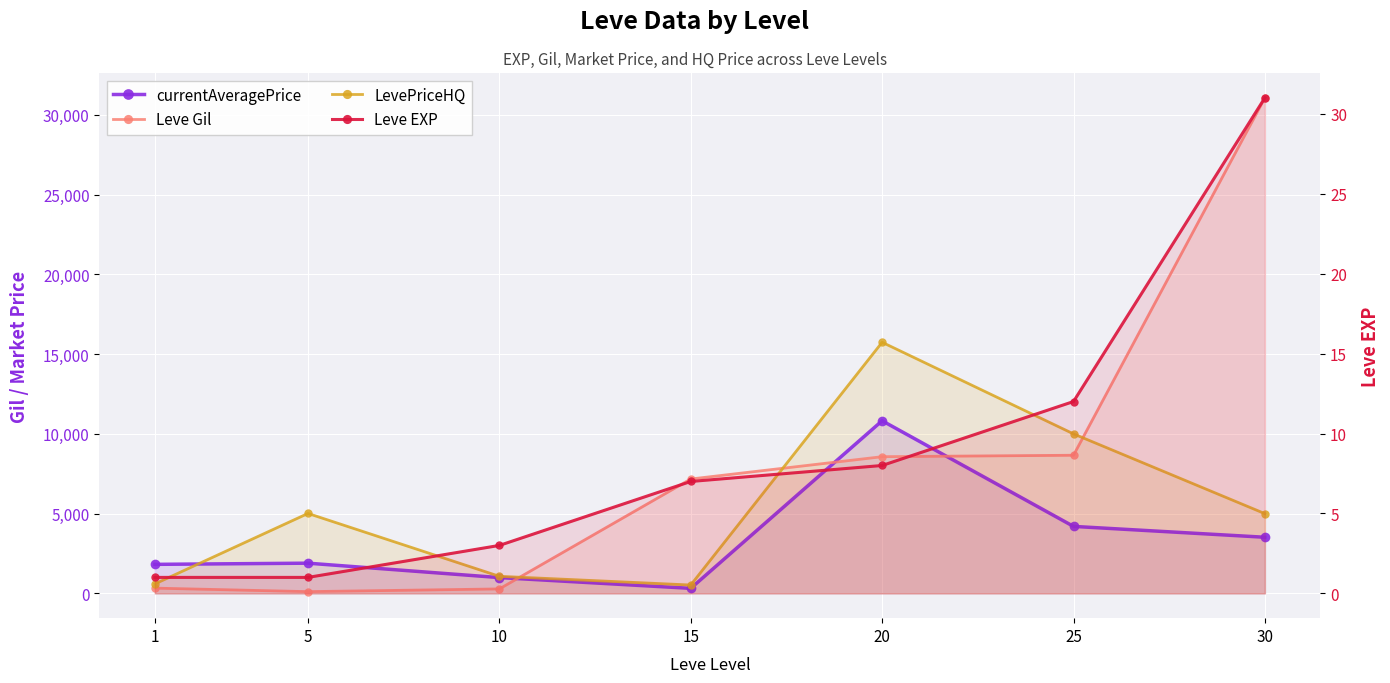

At which label does currentAveragePrice reach its minimum?

15